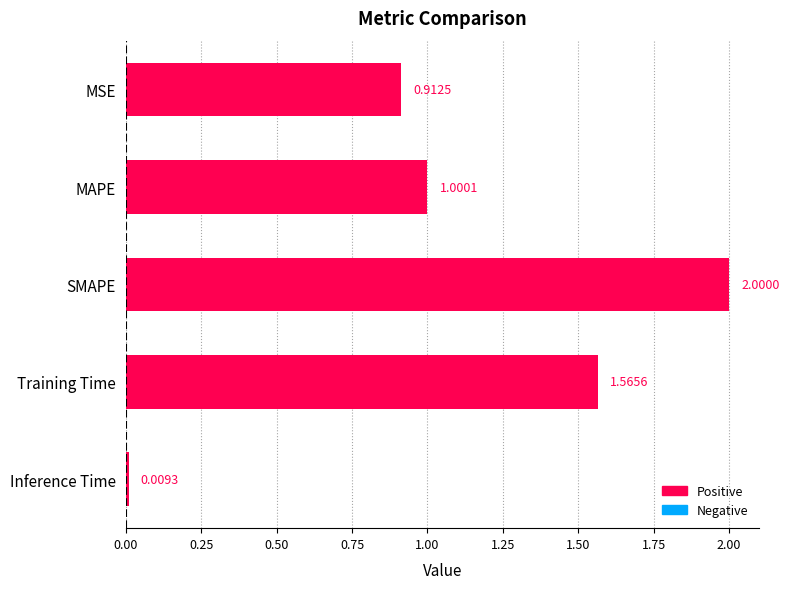

What is the label of the 2nd bar from the top?

MAPE